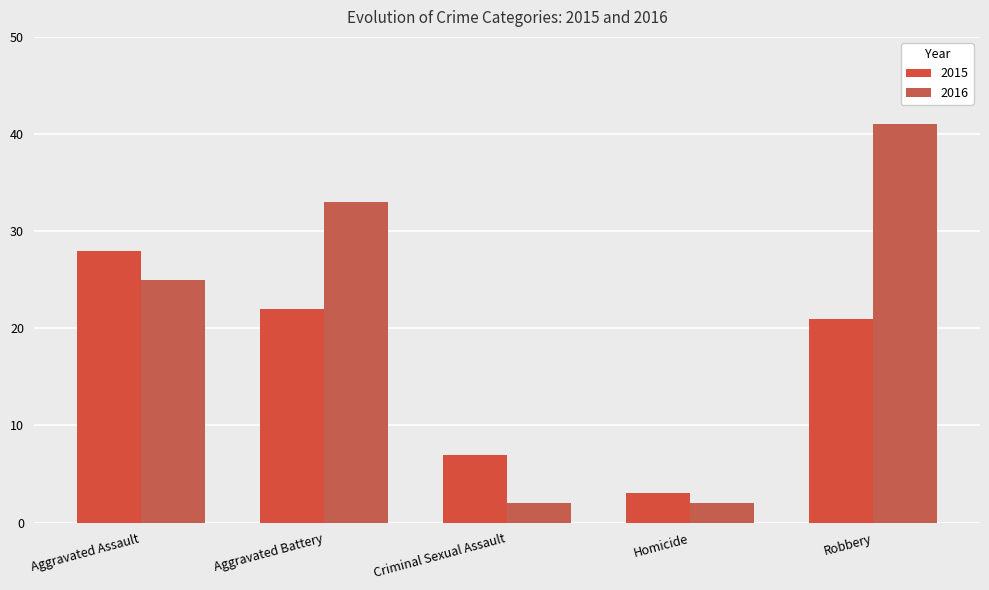

What is the value of the 2015 bar at the 5th from the left?

21